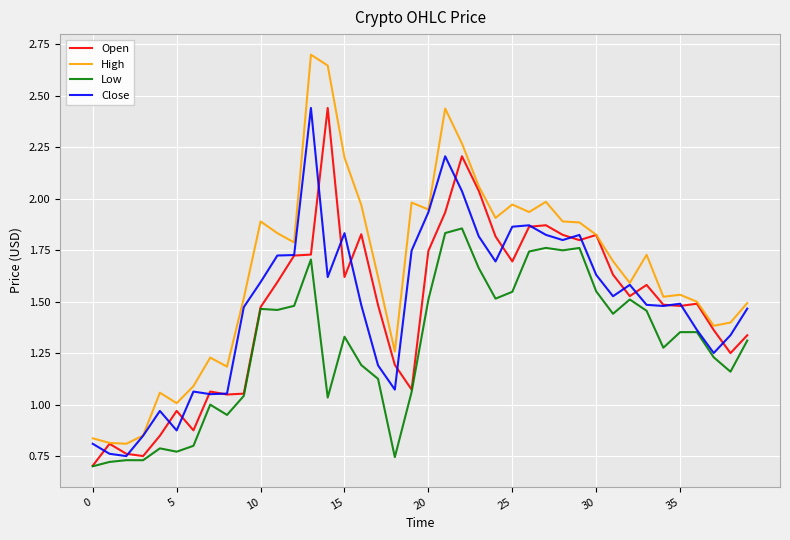

Which series has the largest total across all categories?

High